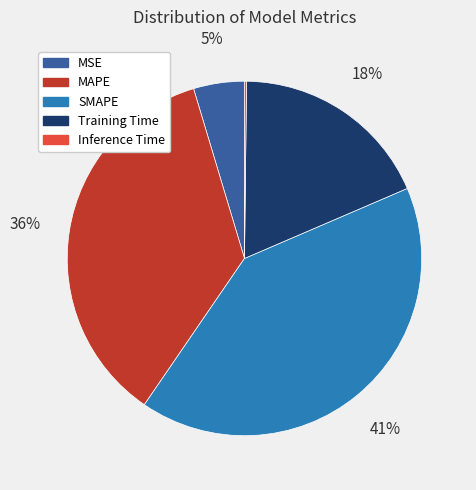

What percentage is the Training Time slice, to the nearest percent?

18%